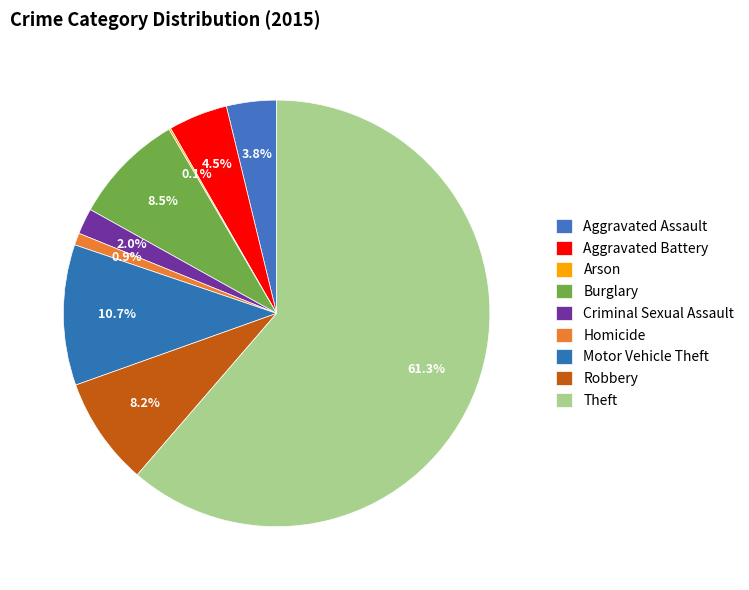

To the nearest percent, what is the difference between the Theft and Arson slice percentages?

61%